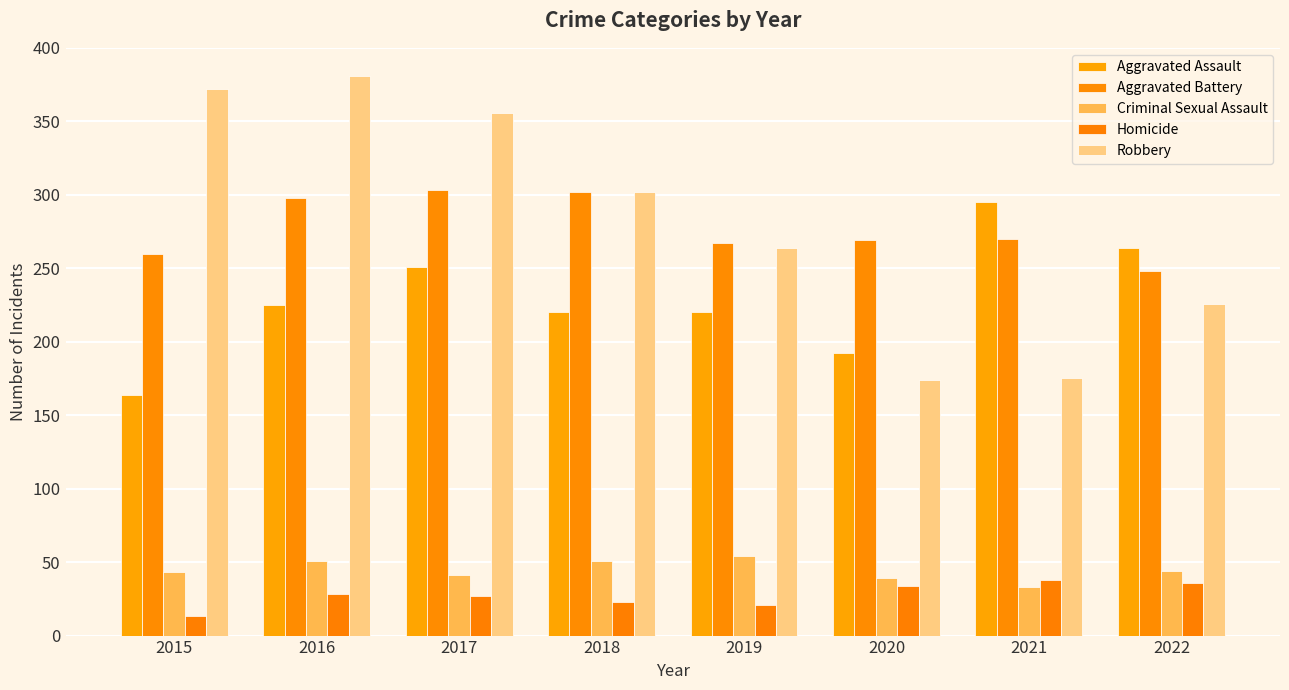

What is the maximum value for Homicide?

38